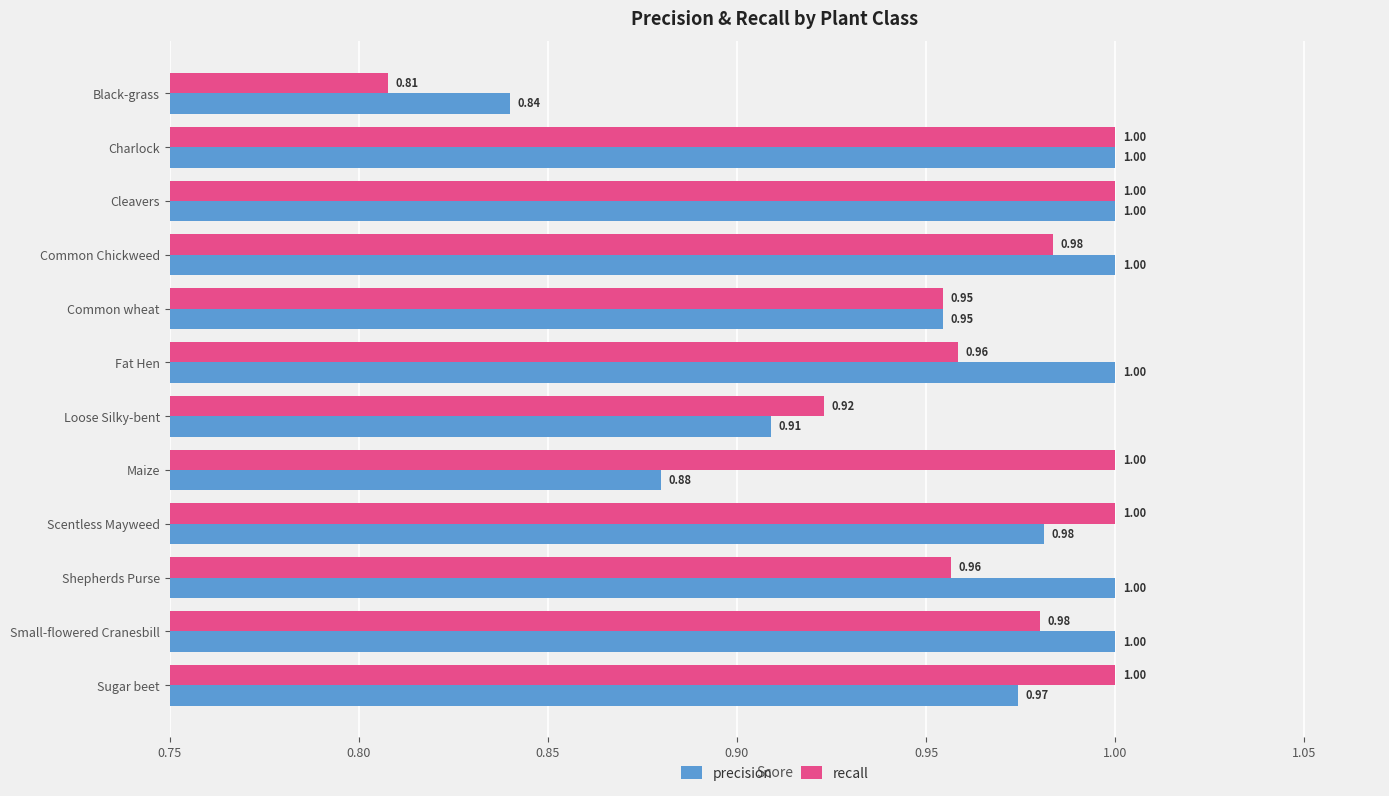

What is the total value across all series at Maize?

1.9